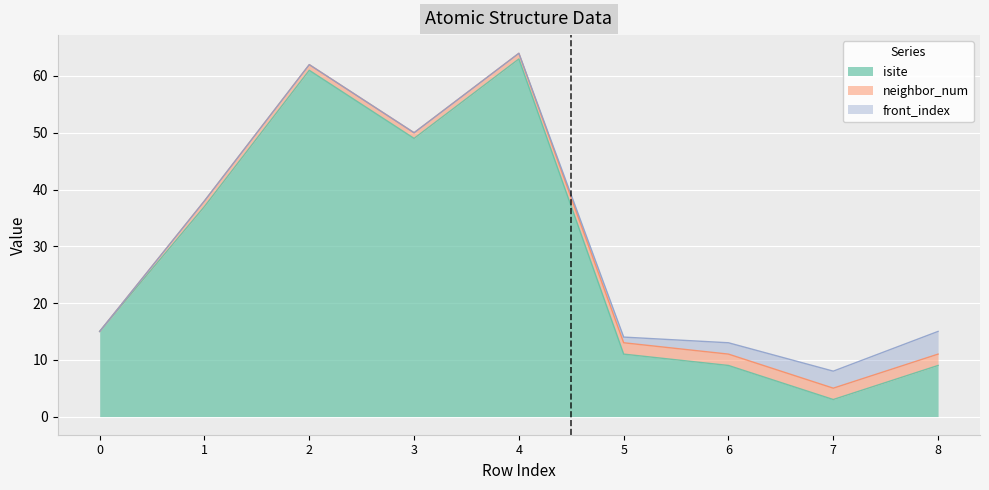

List the series in order of their peak value, lowest first.

neighbor_num, front_index, isite